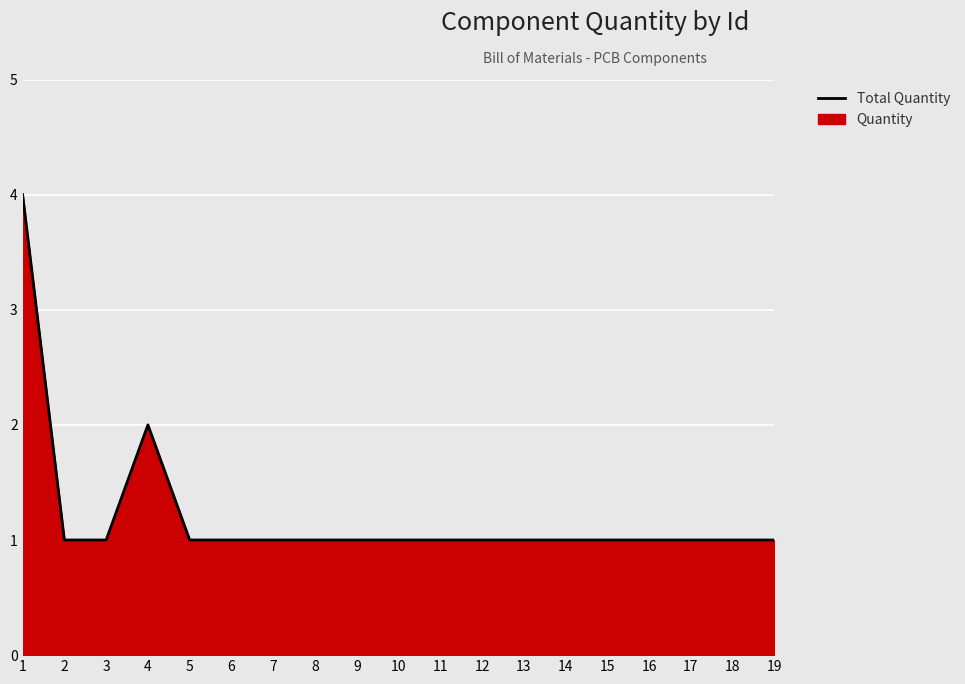

What is the ratio of the value at 11 to the value at 18?

1.0